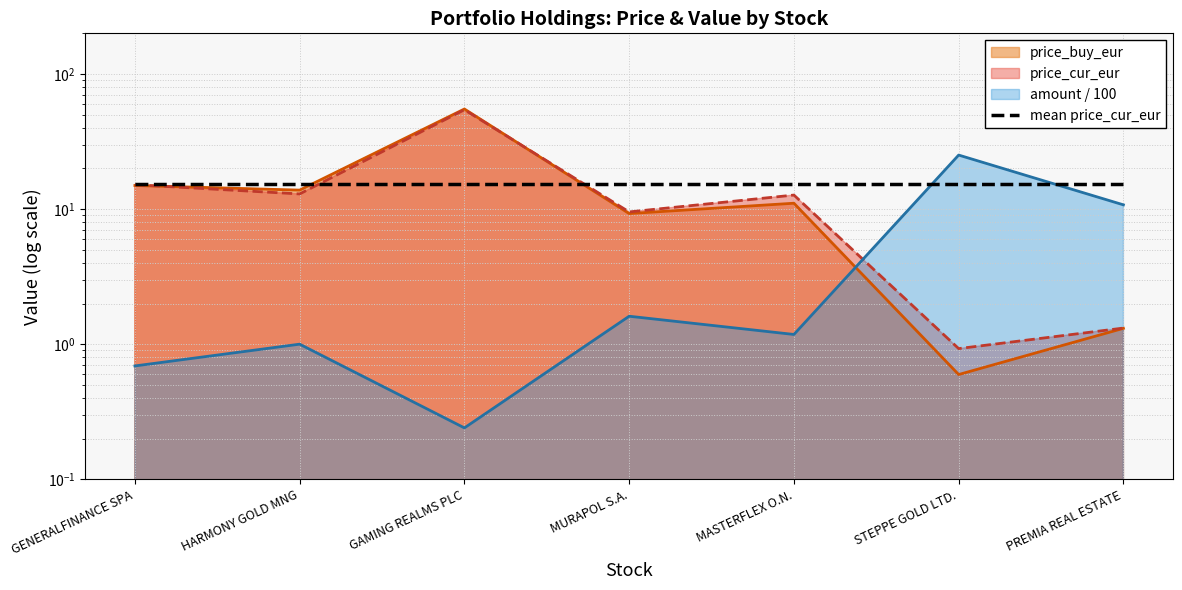

How many categories are shown in the chart?

7